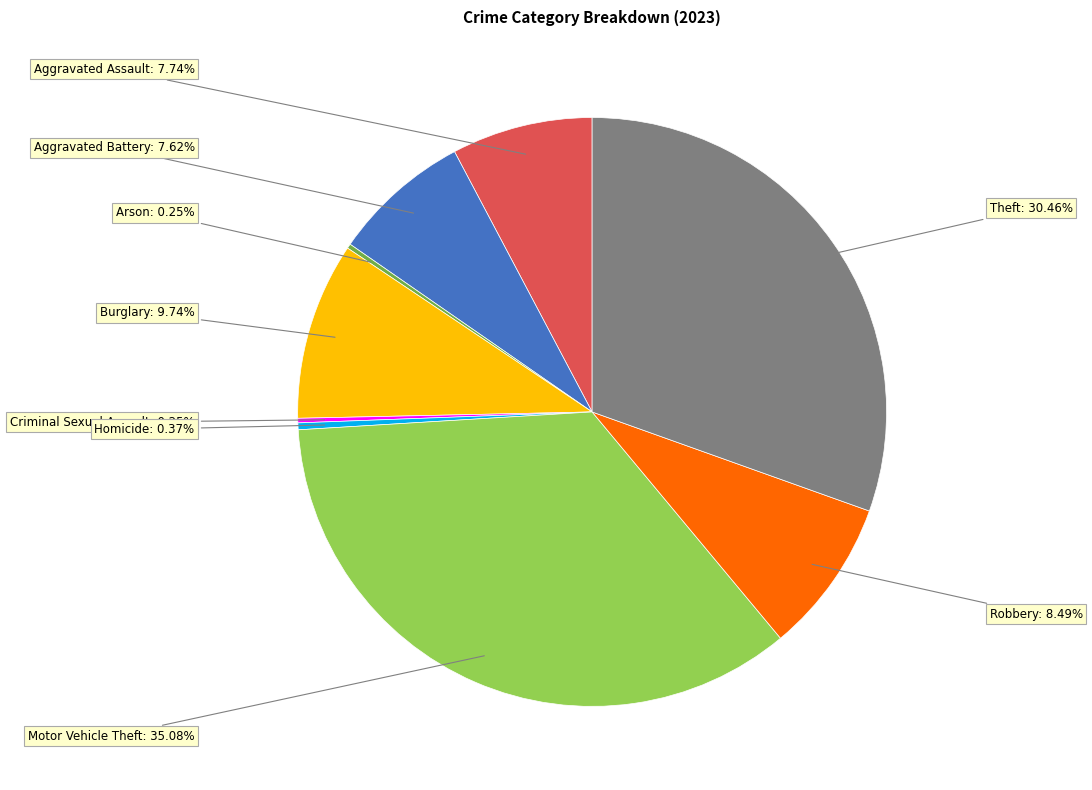

Does any single category account for the majority?

No